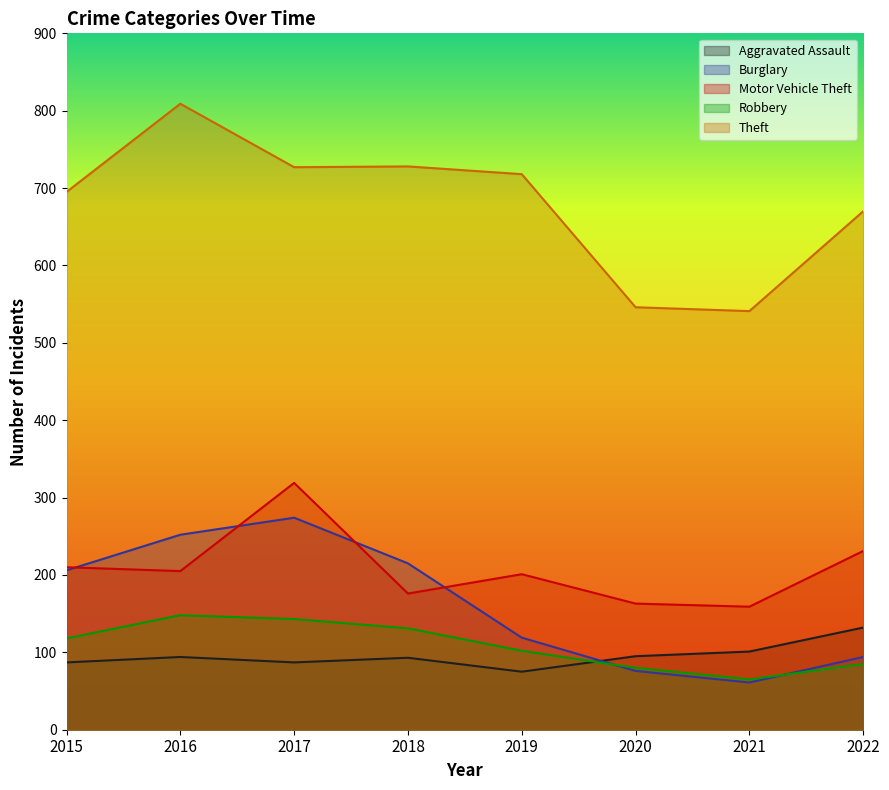

Between which two adjacent categories do Burglary and Motor Vehicle Theft first intersect?

2015 and 2016